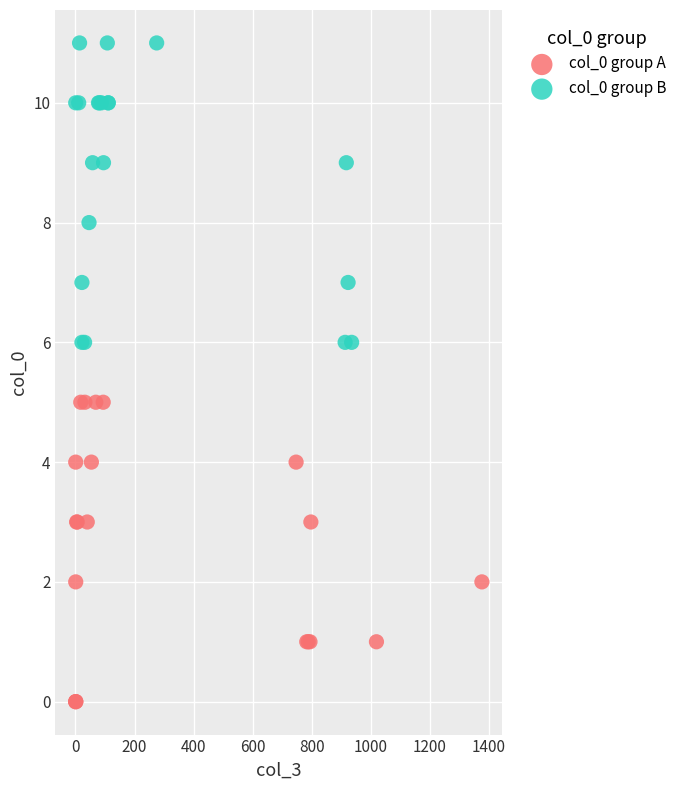

Which series reaches the minimum Y coordinate?

col_0 group A